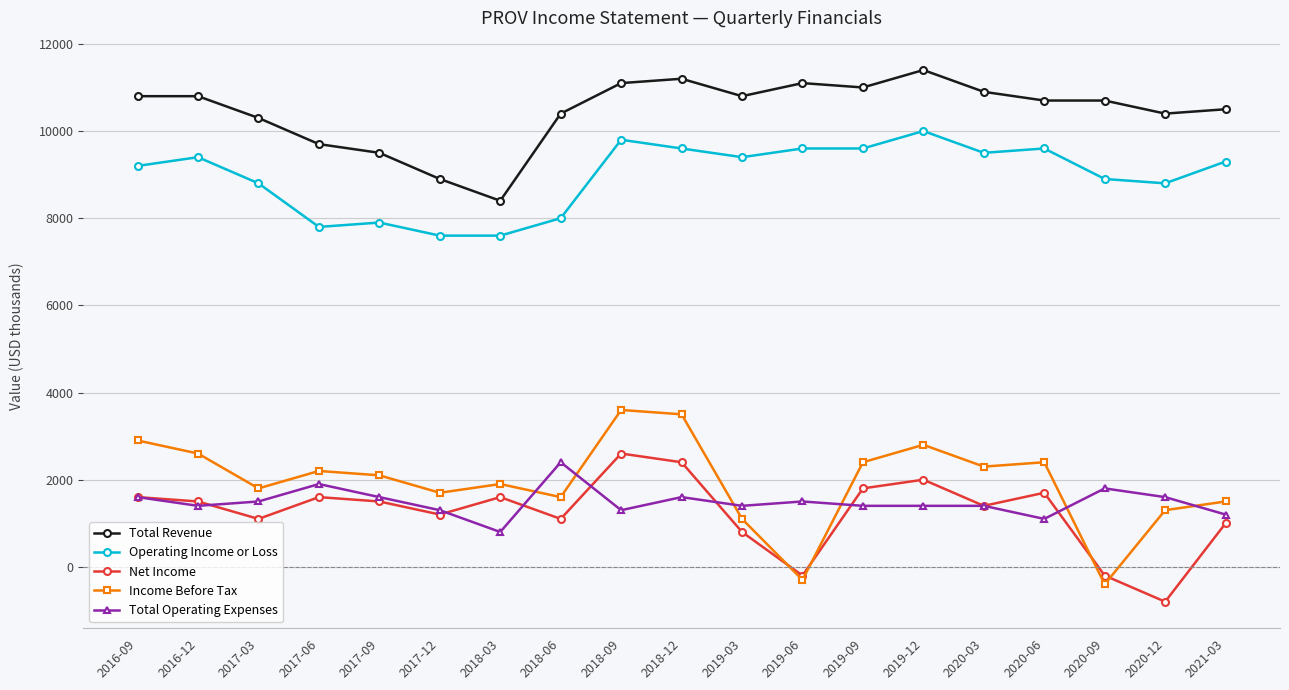

What value does the Total Operating Expenses series have at 2021-03, to the nearest 50?

1200